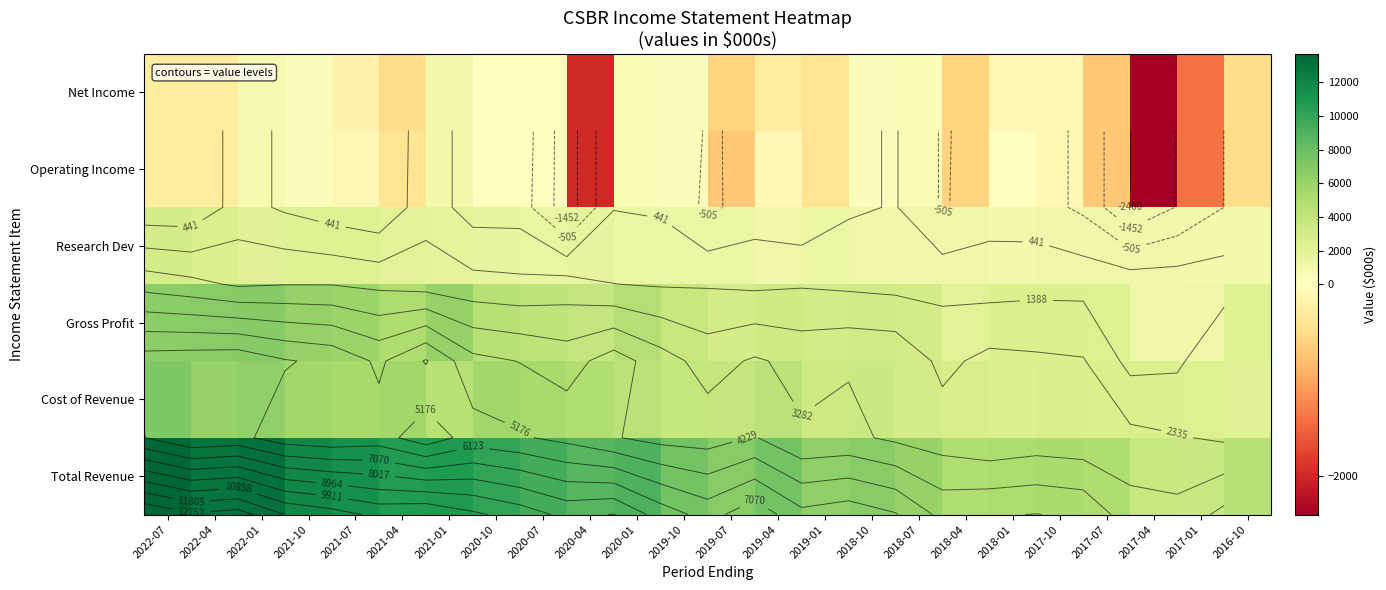

What is the total value across all series at 2017-07?

9700